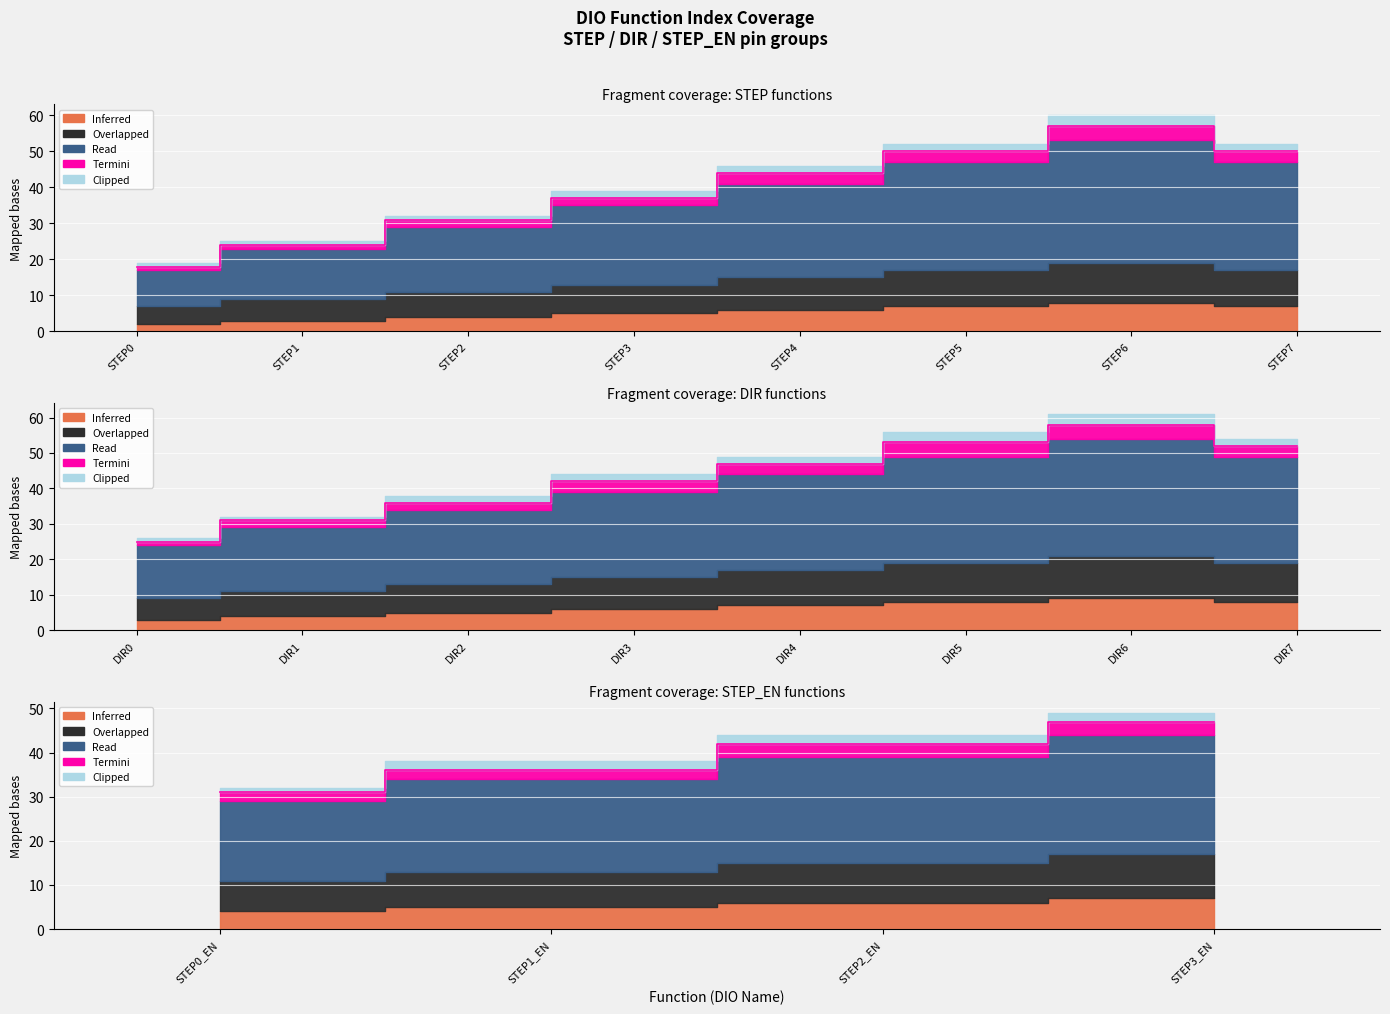

Which series changed the most between DIR1 and DIR3?

Read